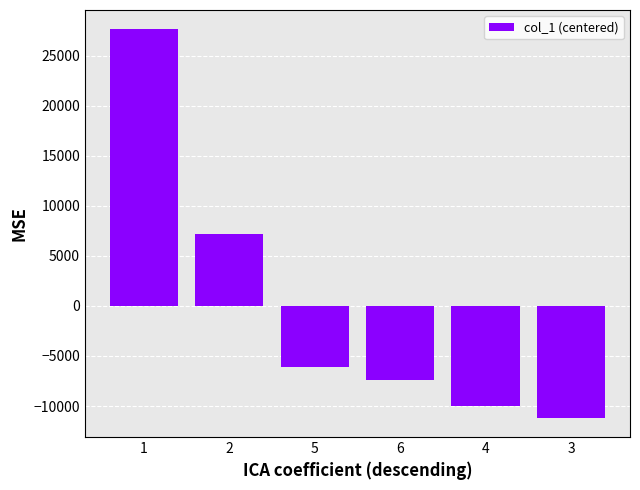

What is the label of the 1st bar from the left?

1